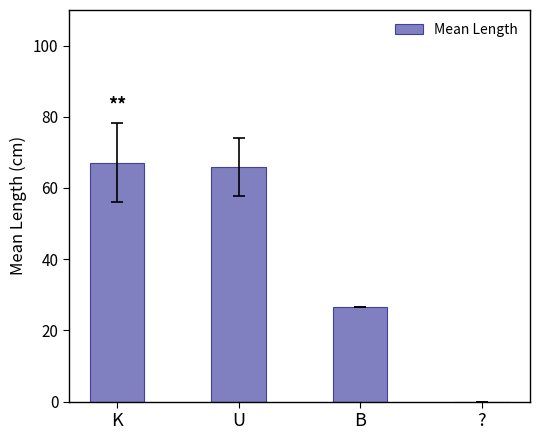

Reading left to right, transcribe all the data shown in this chart.

67.1	65.8	26.5	0.0